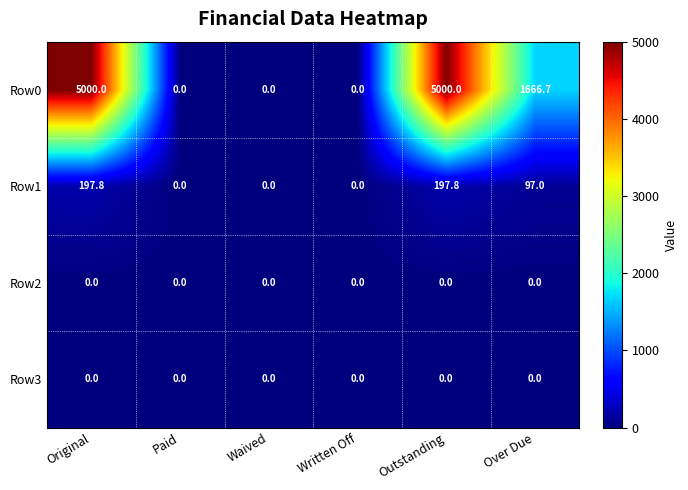

Which series has the largest range (max minus min)?

Row0